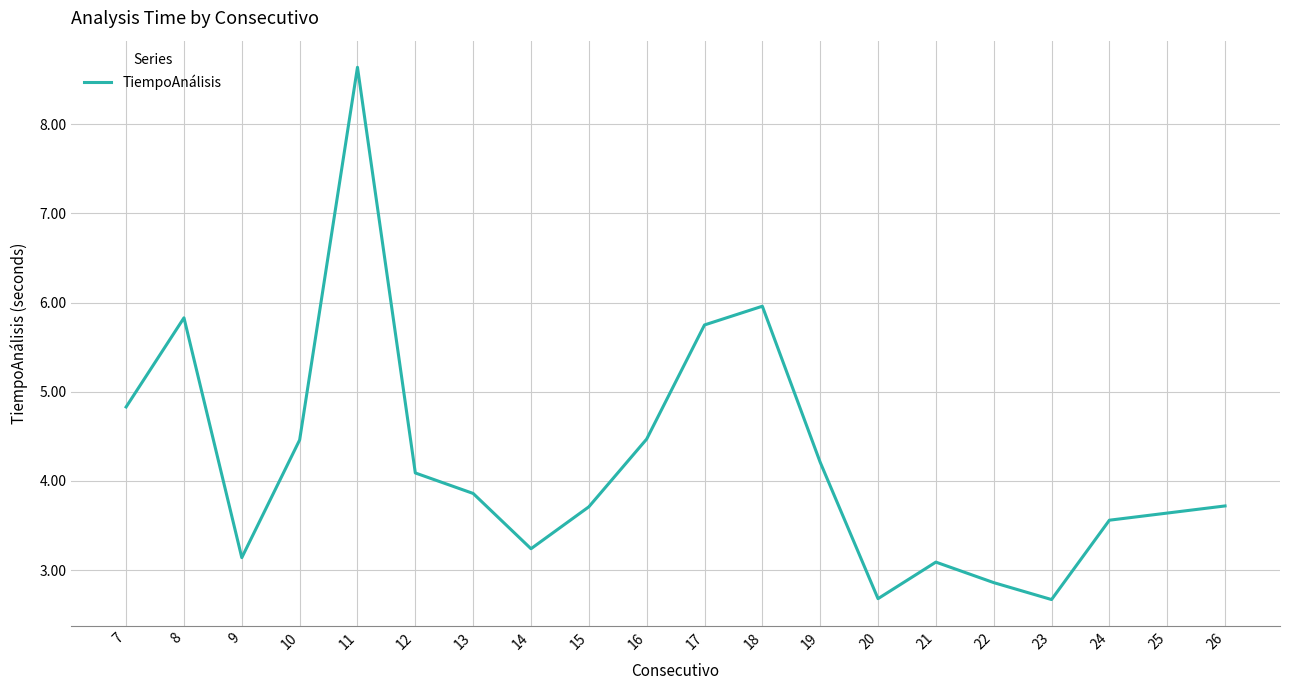

Count the number of data series in this chart.

1